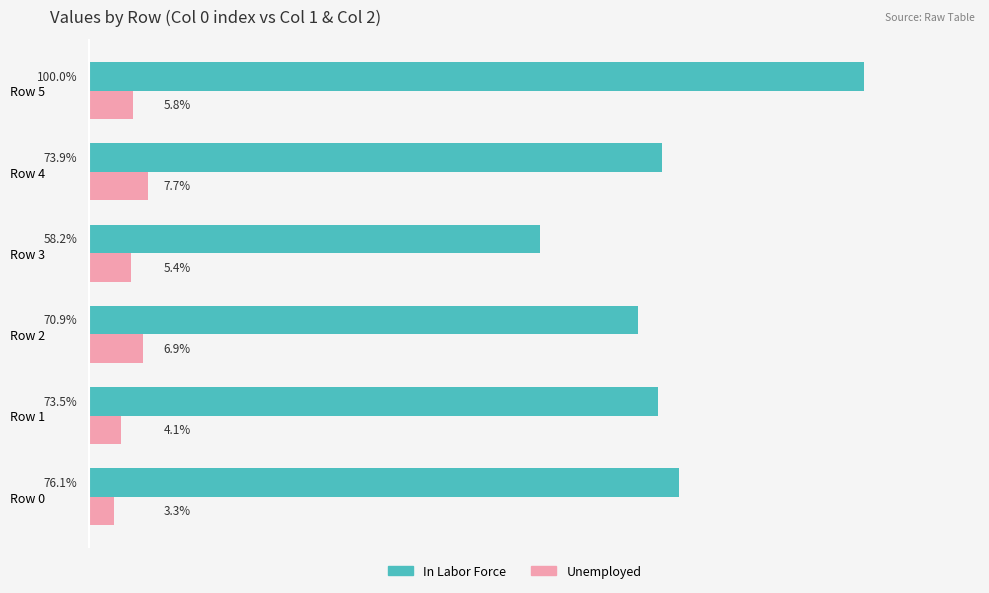

Which series has the widest spread of values?

In Labor Force